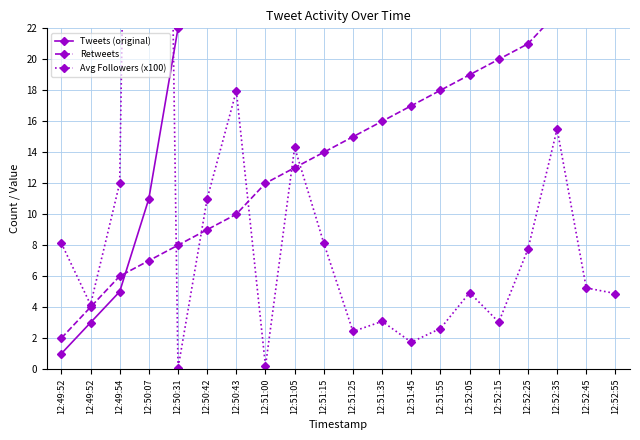

Where is Tweets (original) nearest to the value 56?

12:51:35